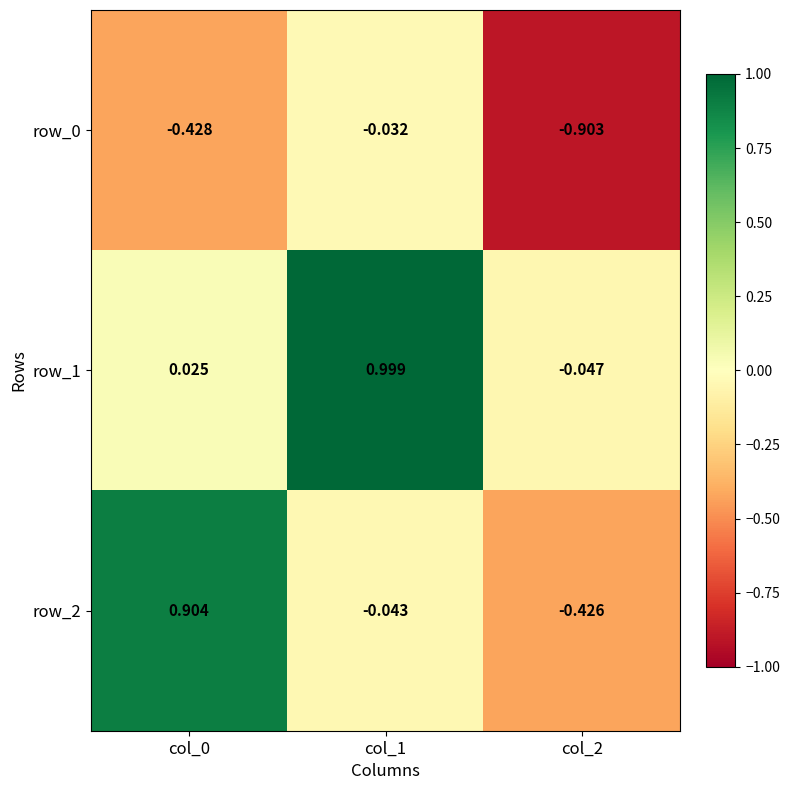

What is the sum of the row_2 values at col_2 and col_0?

0.5